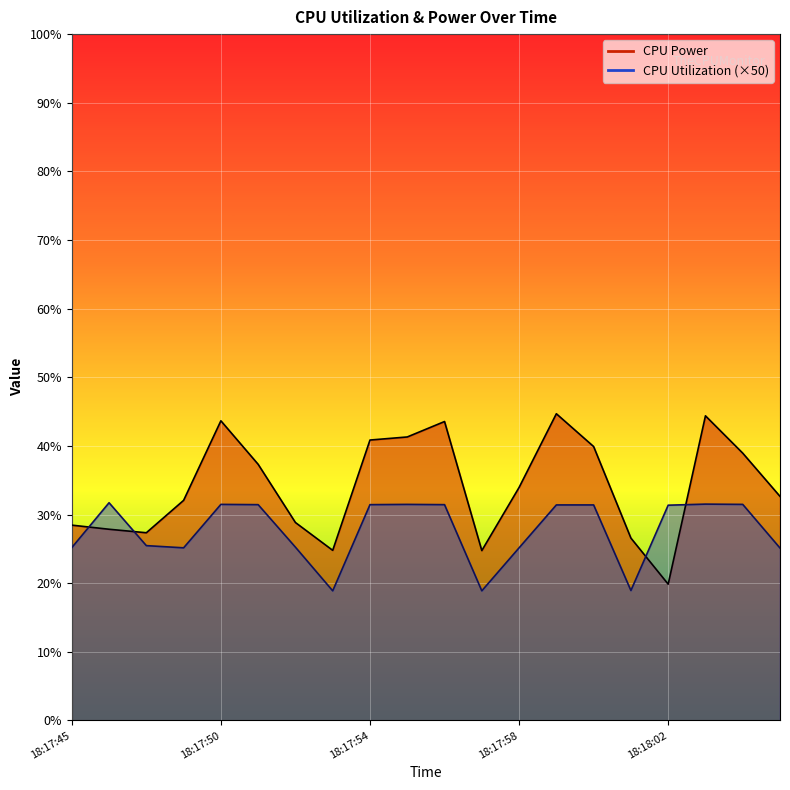

What is the label of the 7th point from the right?

18:17:59